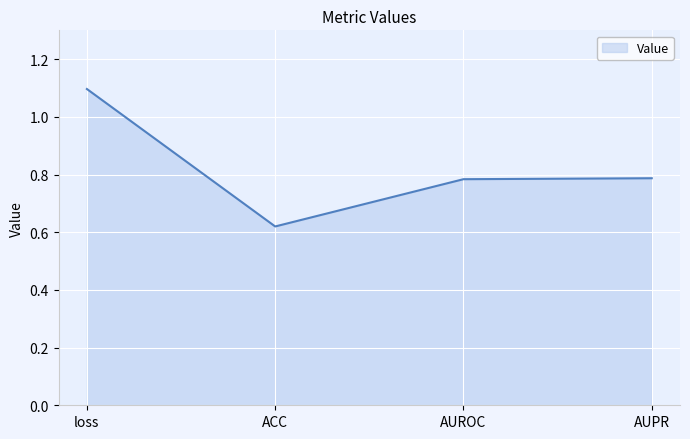

What position from the right is AUPR?

1